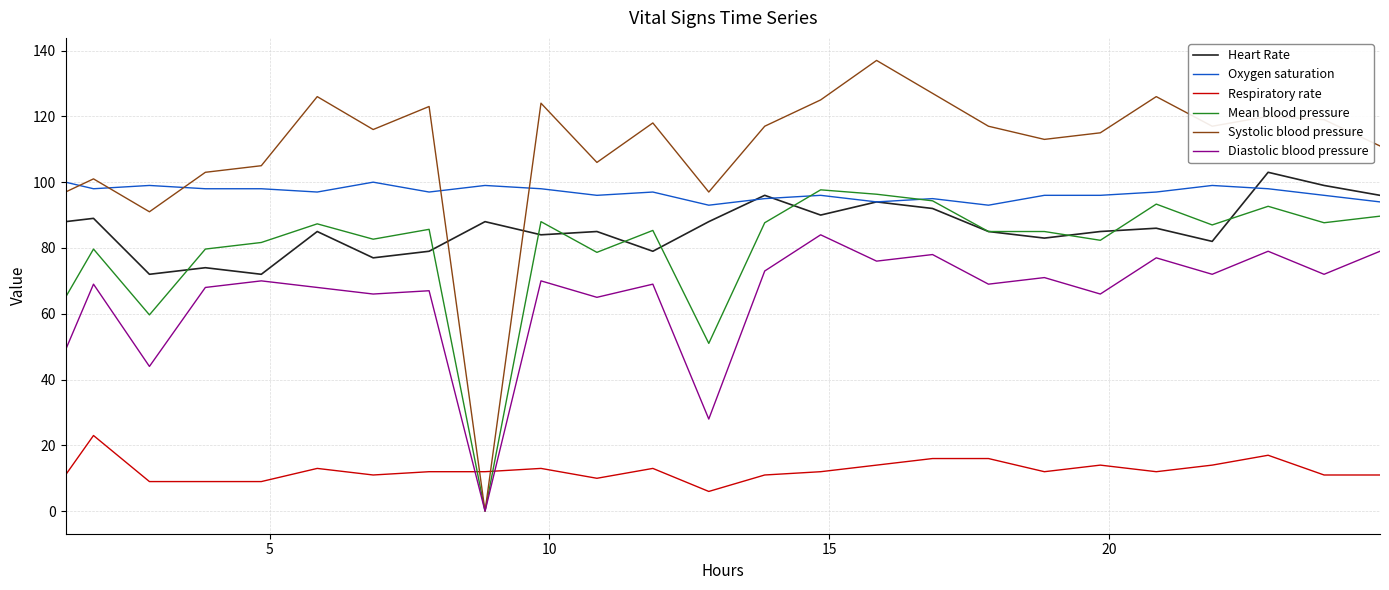

Which series has the widest spread of values?

Systolic blood pressure